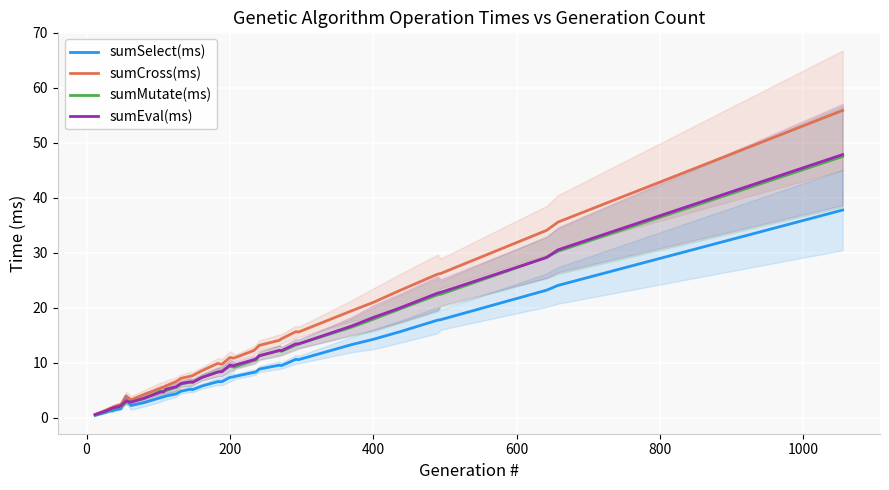

Which series has the largest total across all categories?

sumCross(ms)